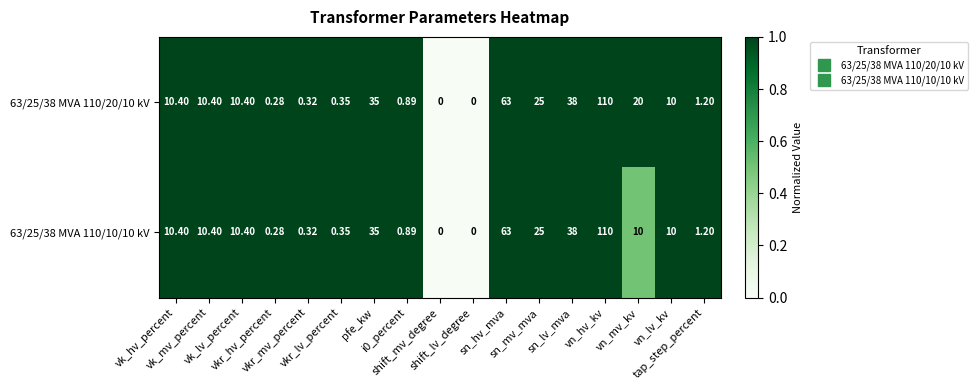

How many values in the 63/25/38 MVA 110/20/10 kV series are below 10?

7